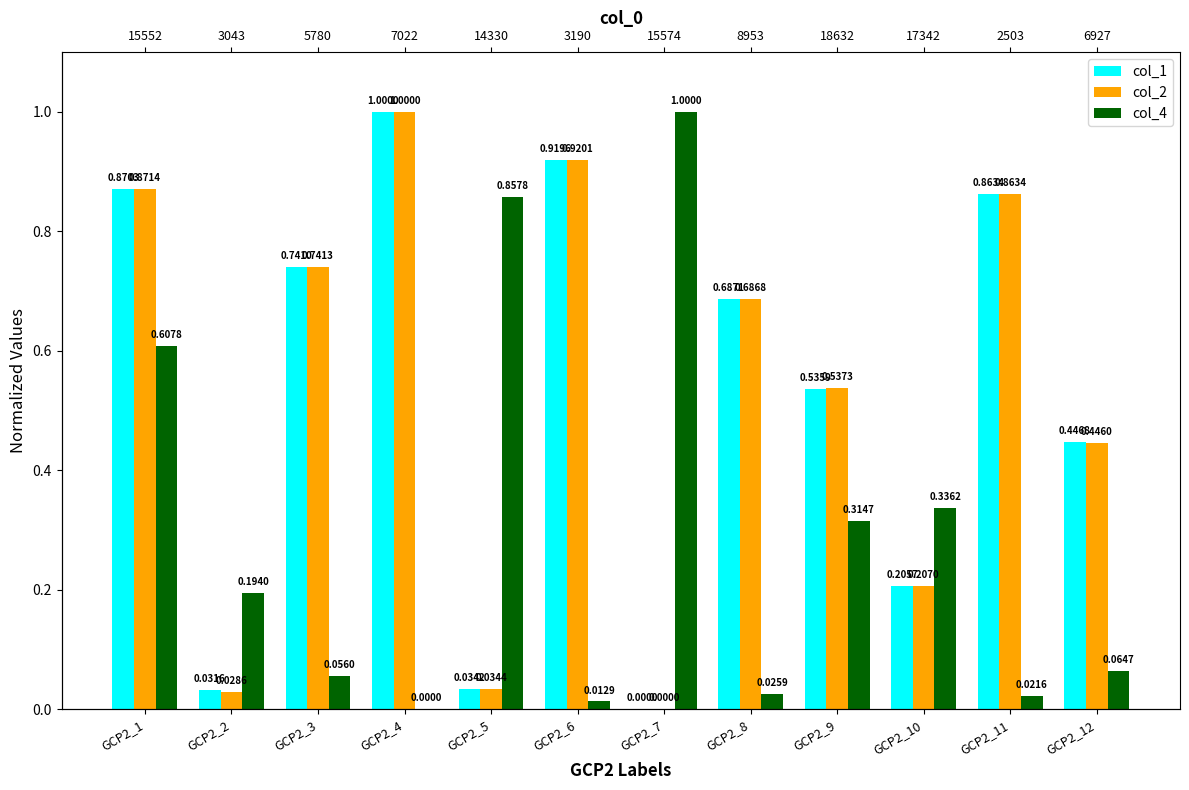

How many data points in col_4 are above 0?

11